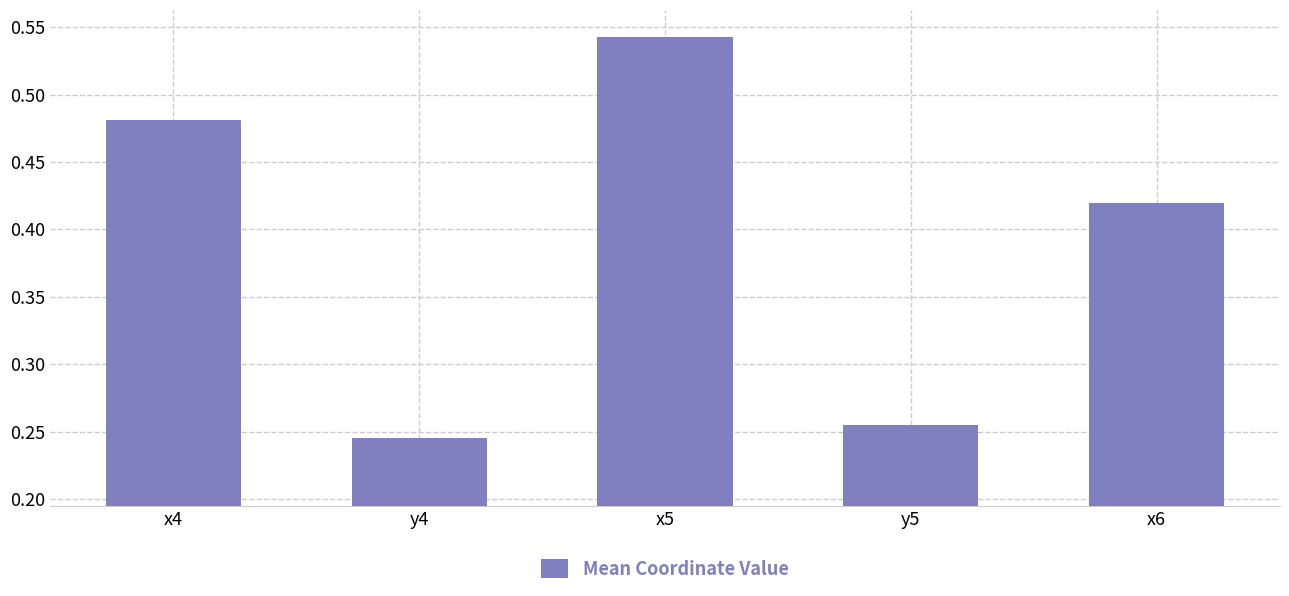

What is the sum of the values at x6 and x5?

1.0